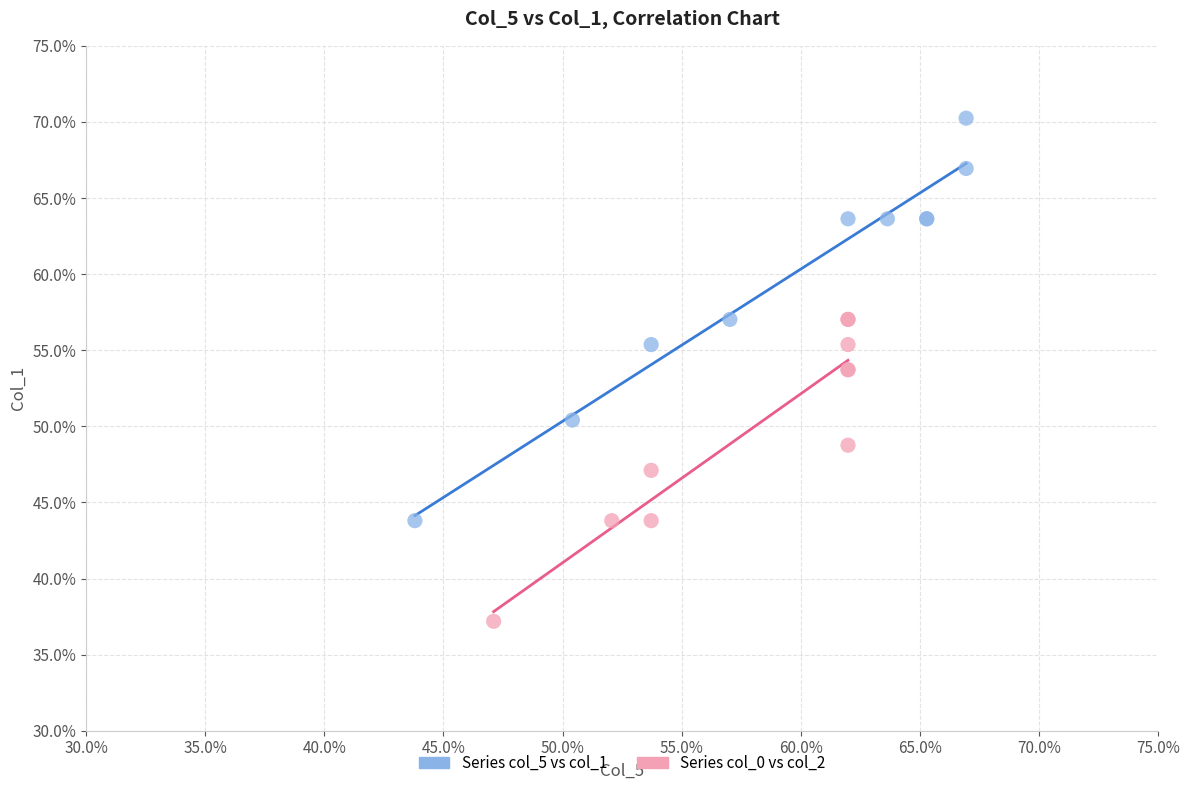

Which series reaches the minimum Y coordinate?

Series col_0 vs col_2